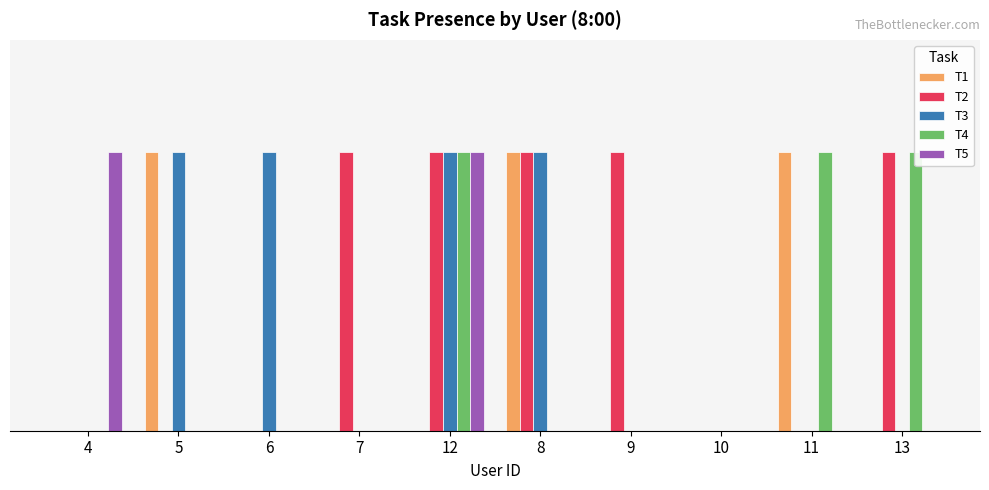

True or false: T4 has a value of 1 at 5.

False